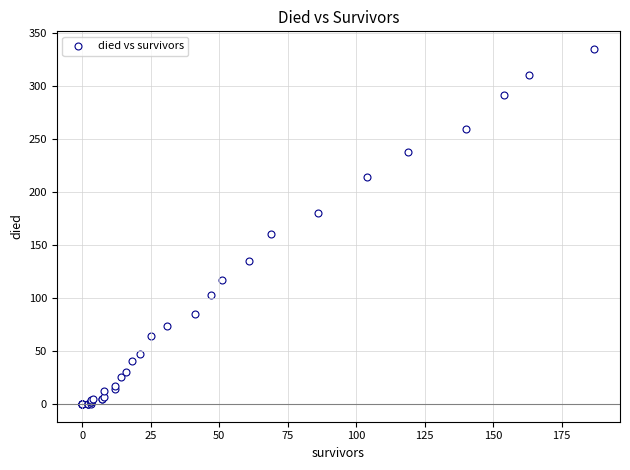

What Y value in the scatter plot is closest to 167?

160